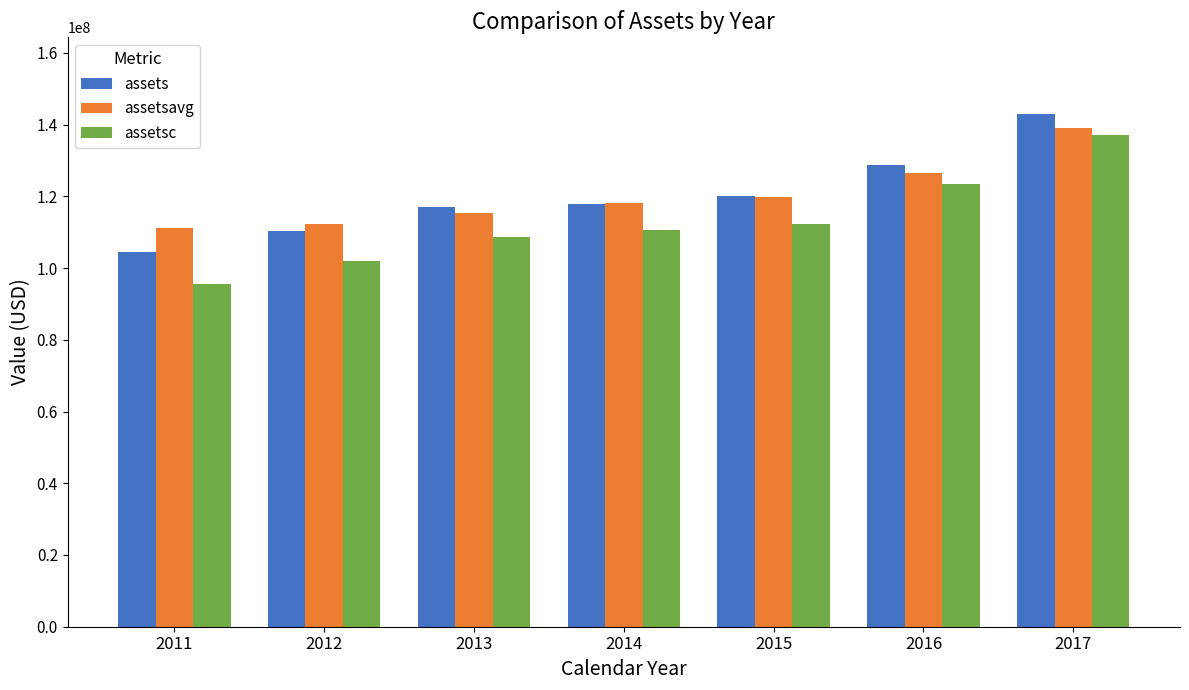

What is the difference between the highest and lowest values at 2015?

7778000